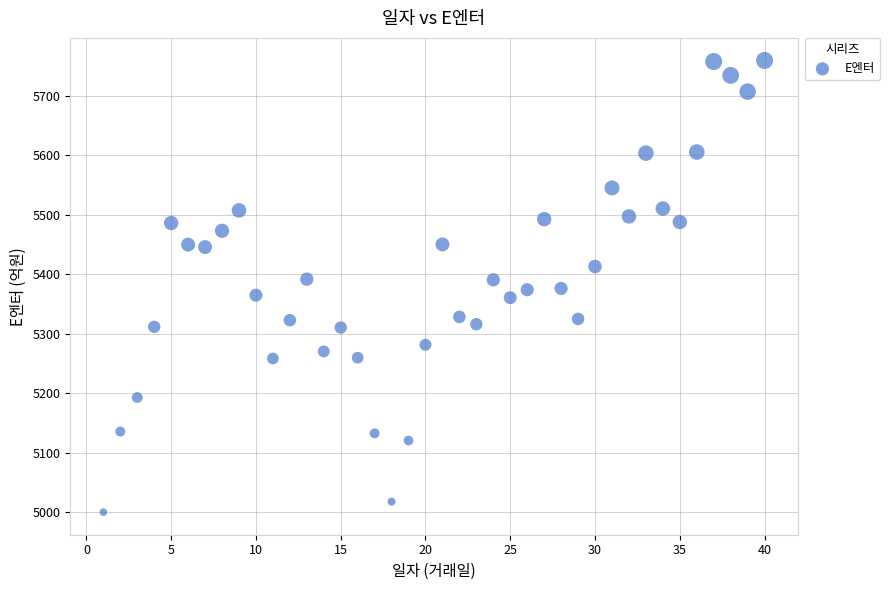

What is the range of X values (max minus min)?

39.0